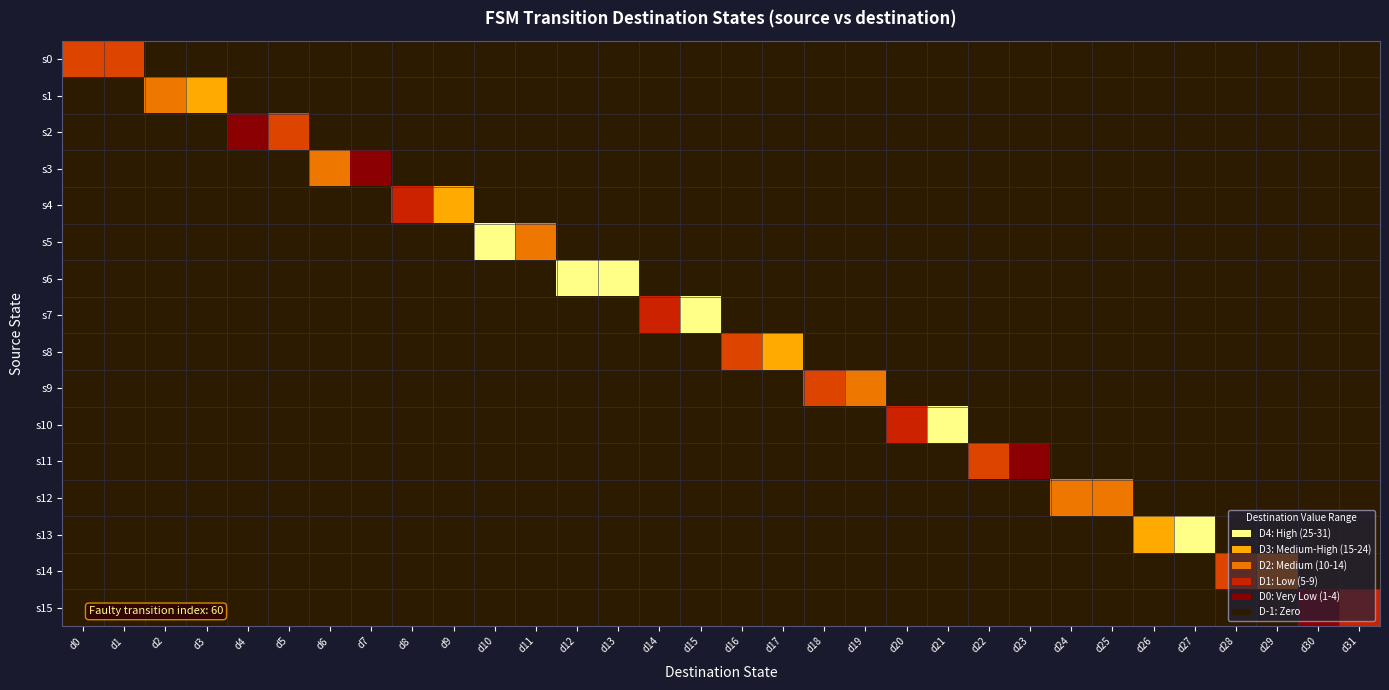

Reading left to right, transcribe all the data shown in this chart.

s0: d0=11	d1=10	d2=0	d3=0	d4=0	d5=0	d6=0	d7=0	d8=0	d9=0	d10=0	d11=0	d12=0	d13=0	d14=0	d15=0	d16=0	d17=0	d18=0	d19=0	d20=0	d21=0	d22=0	d23=0	d24=0	d25=0	d26=0	d27=0	d28=0	d29=0	d30=0	d31=0
s1: d0=0	d1=0	d2=18	d3=22	d4=0	d5=0	d6=0	d7=0	d8=0	d9=0	d10=0	d11=0	d12=0	d13=0	d14=0	d15=0	d16=0	d17=0	d18=0	d19=0	d20=0	d21=0	d22=0	d23=0	d24=0	d25=0	d26=0	d27=0	d28=0	d29=0	d30=0	d31=0
s2: d0=0	d1=0	d2=0	d3=0	d4=4	d5=13	d6=0	d7=0	d8=0	d9=0	d10=0	d11=0	d12=0	d13=0	d14=0	d15=0	d16=0	d17=0	d18=0	d19=0	d20=0	d21=0	d22=0	d23=0	d24=0	d25=0	d26=0	d27=0	d28=0	d29=0	d30=0	d31=0
s3: d0=0	d1=0	d2=0	d3=0	d4=0	d5=0	d6=17	d7=2	d8=0	d9=0	d10=0	d11=0	d12=0	d13=0	d14=0	d15=0	d16=0	d17=0	d18=0	d19=0	d20=0	d21=0	d22=0	d23=0	d24=0	d25=0	d26=0	d27=0	d28=0	d29=0	d30=0	d31=0
s4: d0=0	d1=0	d2=0	d3=0	d4=0	d5=0	d6=0	d7=0	d8=5	d9=22	d10=0	d11=0	d12=0	d13=0	d14=0	d15=0	d16=0	d17=0	d18=0	d19=0	d20=0	d21=0	d22=0	d23=0	d24=0	d25=0	d26=0	d27=0	d28=0	d29=0	d30=0	d31=0
s5: d0=0	d1=0	d2=0	d3=0	d4=0	d5=0	d6=0	d7=0	d8=0	d9=0	d10=27	d11=19	d12=0	d13=0	d14=0	d15=0	d16=0	d17=0	d18=0	d19=0	d20=0	d21=0	d22=0	d23=0	d24=0	d25=0	d26=0	d27=0	d28=0	d29=0	d30=0	d31=0
s6: d0=0	d1=0	d2=0	d3=0	d4=0	d5=0	d6=0	d7=0	d8=0	d9=0	d10=0	d11=0	d12=29	d13=26	d14=0	d15=0	d16=0	d17=0	d18=0	d19=0	d20=0	d21=0	d22=0	d23=0	d24=0	d25=0	d26=0	d27=0	d28=0	d29=0	d30=0	d31=0
s7: d0=0	d1=0	d2=0	d3=0	d4=0	d5=0	d6=0	d7=0	d8=0	d9=0	d10=0	d11=0	d12=0	d13=0	d14=7	d15=30	d16=0	d17=0	d18=0	d19=0	d20=0	d21=0	d22=0	d23=0	d24=0	d25=0	d26=0	d27=0	d28=0	d29=0	d30=0	d31=0
s8: d0=0	d1=0	d2=0	d3=0	d4=0	d5=0	d6=0	d7=0	d8=0	d9=0	d10=0	d11=0	d12=0	d13=0	d14=0	d15=0	d16=12	d17=20	d18=0	d19=0	d20=0	d21=0	d22=0	d23=0	d24=0	d25=0	d26=0	d27=0	d28=0	d29=0	d30=0	d31=0
s9: d0=0	d1=0	d2=0	d3=0	d4=0	d5=0	d6=0	d7=0	d8=0	d9=0	d10=0	d11=0	d12=0	d13=0	d14=0	d15=0	d16=0	d17=0	d18=14	d19=17	d20=0	d21=0	d22=0	d23=0	d24=0	d25=0	d26=0	d27=0	d28=0	d29=0	d30=0	d31=0
s10: d0=0	d1=0	d2=0	d3=0	d4=0	d5=0	d6=0	d7=0	d8=0	d9=0	d10=0	d11=0	d12=0	d13=0	d14=0	d15=0	d16=0	d17=0	d18=0	d19=0	d20=9	d21=25	d22=0	d23=0	d24=0	d25=0	d26=0	d27=0	d28=0	d29=0	d30=0	d31=0
s11: d0=0	d1=0	d2=0	d3=0	d4=0	d5=0	d6=0	d7=0	d8=0	d9=0	d10=0	d11=0	d12=0	d13=0	d14=0	d15=0	d16=0	d17=0	d18=0	d19=0	d20=0	d21=0	d22=14	d23=4	d24=0	d25=0	d26=0	d27=0	d28=0	d29=0	d30=0	d31=0
s12: d0=0	d1=0	d2=0	d3=0	d4=0	d5=0	d6=0	d7=0	d8=0	d9=0	d10=0	d11=0	d12=0	d13=0	d14=0	d15=0	d16=0	d17=0	d18=0	d19=0	d20=0	d21=0	d22=0	d23=0	d24=19	d25=15	d26=0	d27=0	d28=0	d29=0	d30=0	d31=0
s13: d0=0	d1=0	d2=0	d3=0	d4=0	d5=0	d6=0	d7=0	d8=0	d9=0	d10=0	d11=0	d12=0	d13=0	d14=0	d15=0	d16=0	d17=0	d18=0	d19=0	d20=0	d21=0	d22=0	d23=0	d24=0	d25=0	d26=20	d27=31	d28=0	d29=0	d30=0	d31=0
s14: d0=0	d1=0	d2=0	d3=0	d4=0	d5=0	d6=0	d7=0	d8=0	d9=0	d10=0	d11=0	d12=0	d13=0	d14=0	d15=0	d16=0	d17=0	d18=0	d19=0	d20=0	d21=0	d22=0	d23=0	d24=0	d25=0	d26=0	d27=0	d28=13	d29=16	d30=0	d31=0
s15: d0=0	d1=0	d2=0	d3=0	d4=0	d5=0	d6=0	d7=0	d8=0	d9=0	d10=0	d11=0	d12=0	d13=0	d14=0	d15=0	d16=0	d17=0	d18=0	d19=0	d20=0	d21=0	d22=0	d23=0	d24=0	d25=0	d26=0	d27=0	d28=0	d29=0	d30=1	d31=7